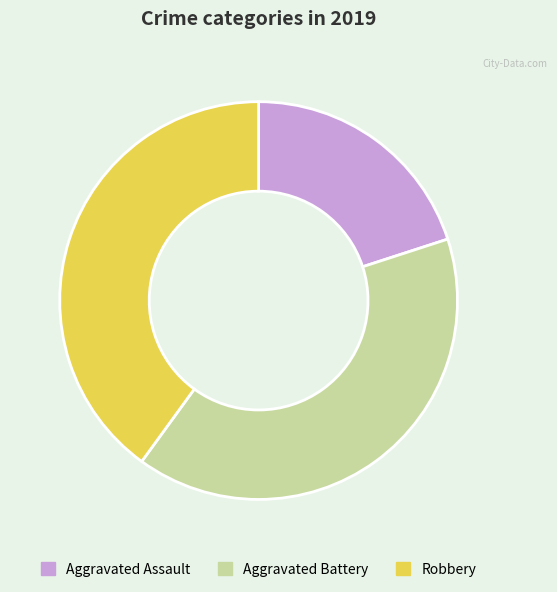

Combined, do Aggravated Assault and Aggravated Battery account for over 50%?

Yes